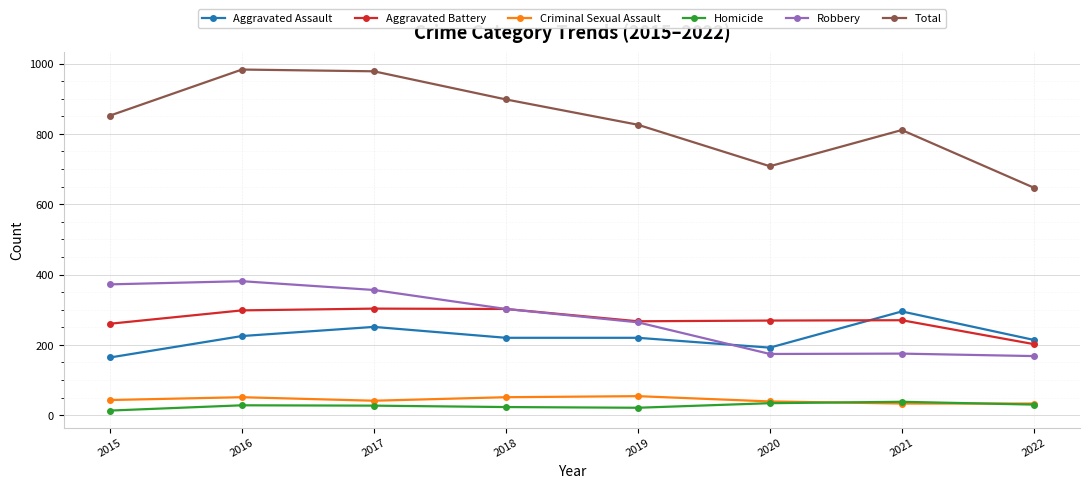

Rank the series at 2016 from highest to lowest value.

Total, Robbery, Aggravated Battery, Aggravated Assault, Criminal Sexual Assault, Homicide